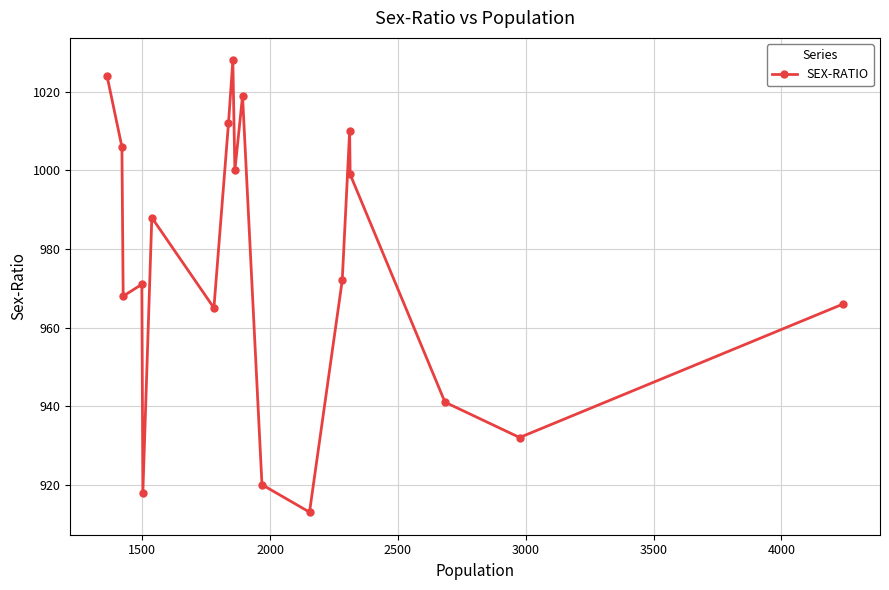

How many interior local valleys (lower than both neighbors) does the data have?

6